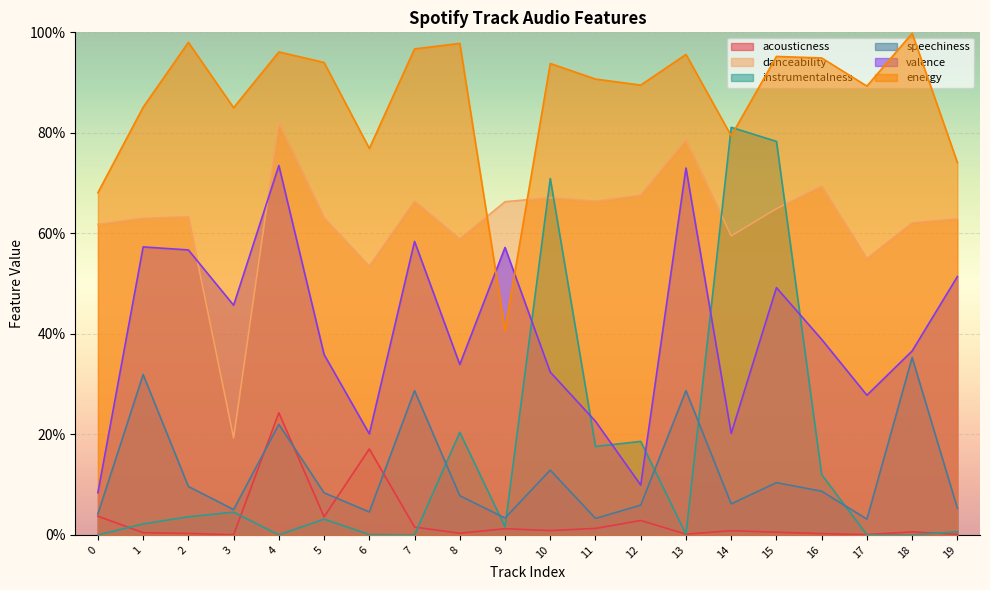

Rank the series by their maximum value, from lowest to highest.

acousticness, speechiness, valence, instrumentalness, danceability, energy